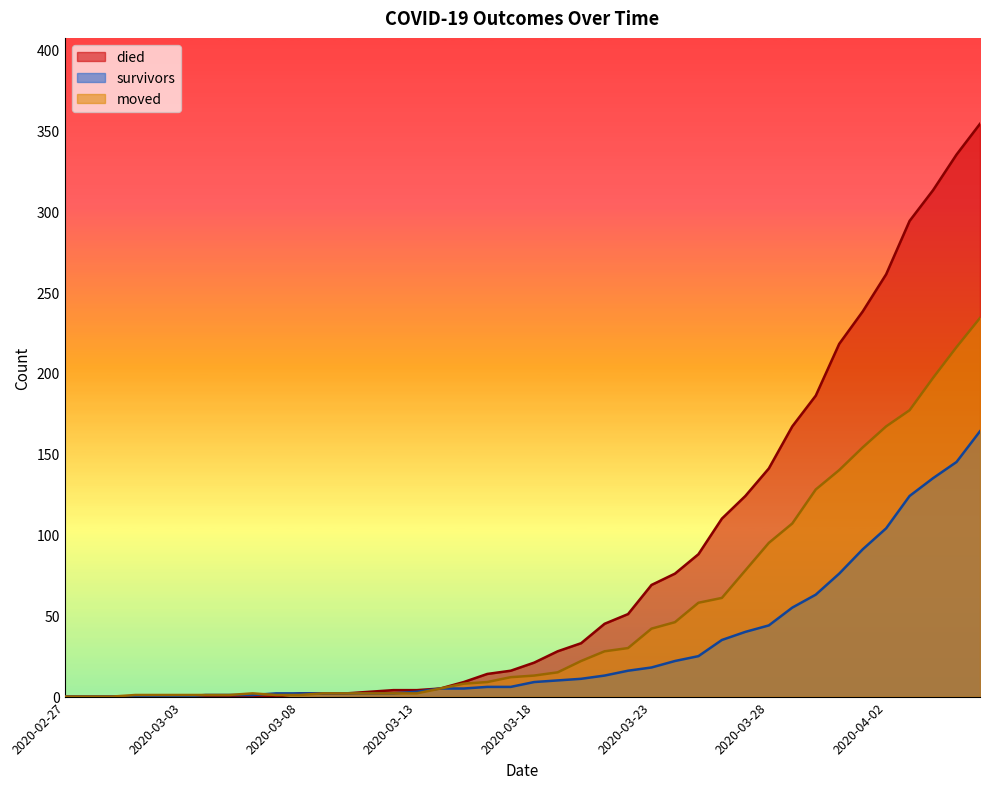

At which label does moved reach its peak?

2020-04-06